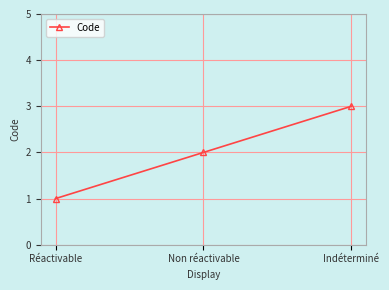

What is the average value?

2